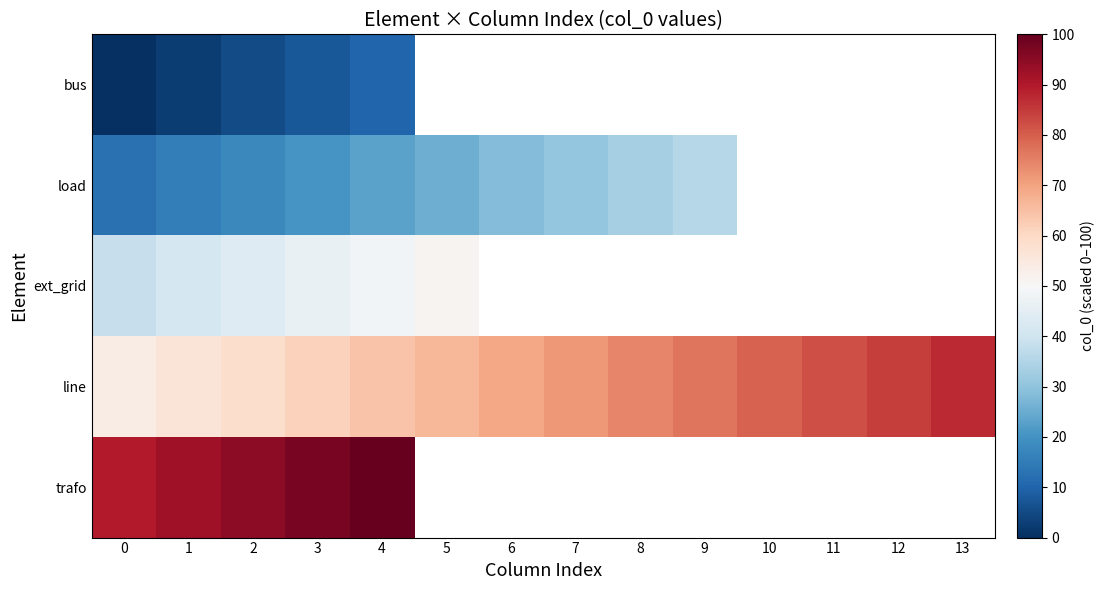

How many series are shown in this chart?

5